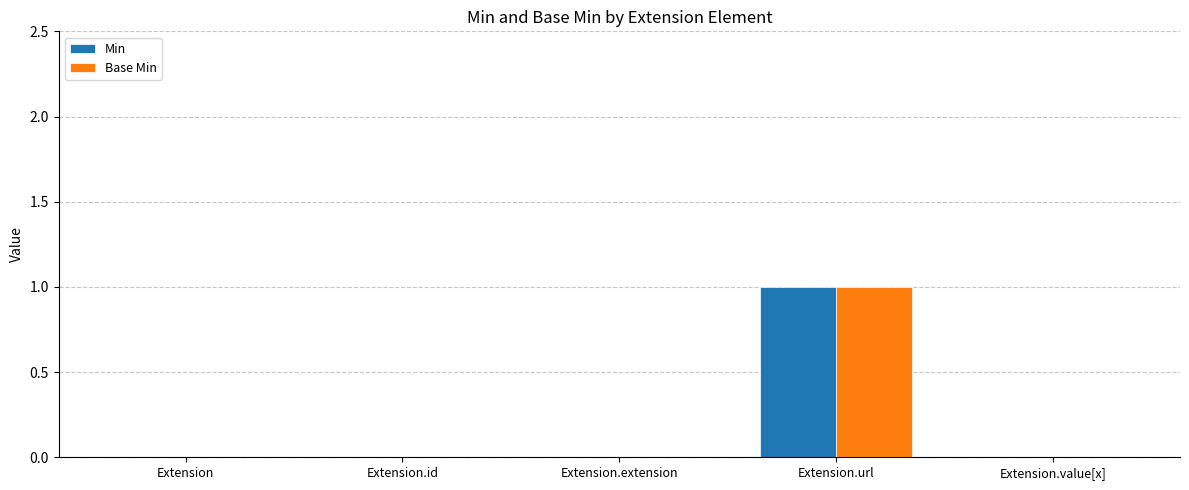

Which category has the highest value across all series?

Extension.url